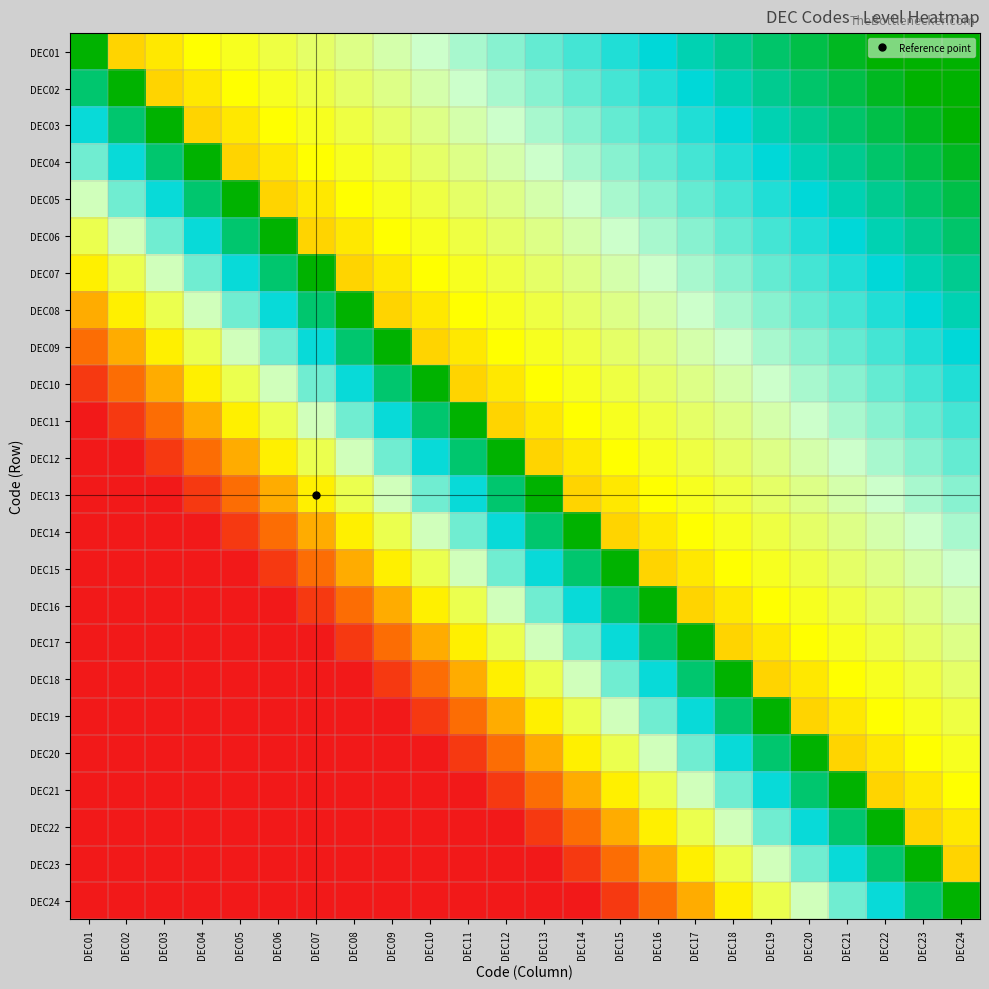

At which category is the sum across all series the highest?

DEC24